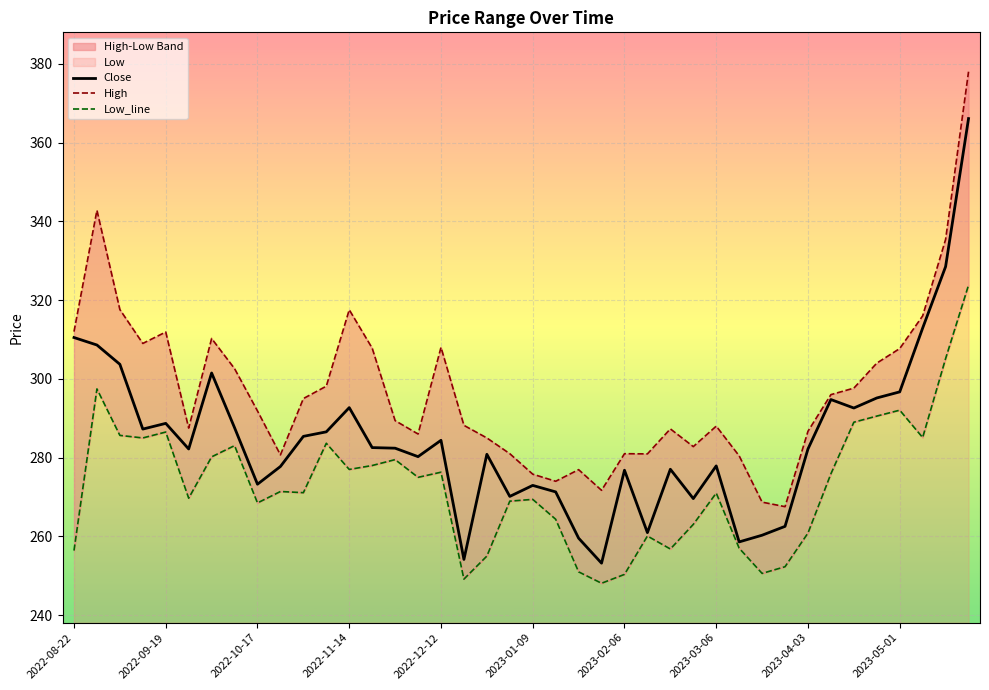

At 14, list the series in order from smallest to largest.

Low_line, Close, High